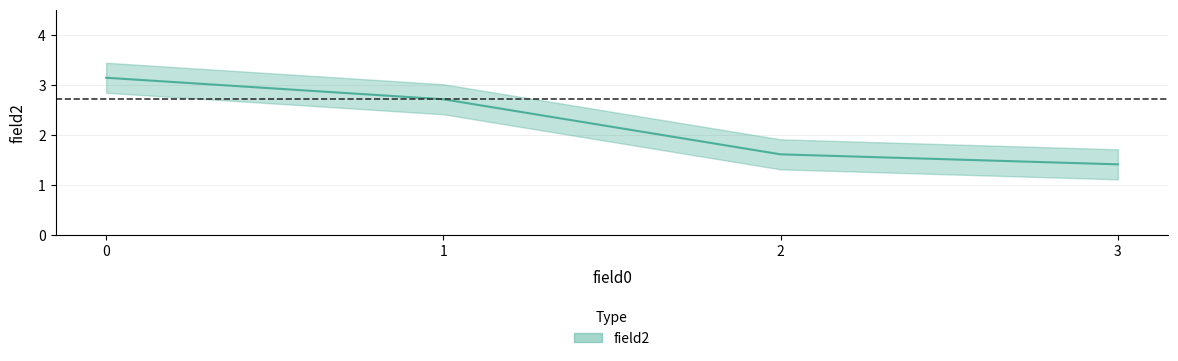

Does the chart display data point markers on the line(s)?

No